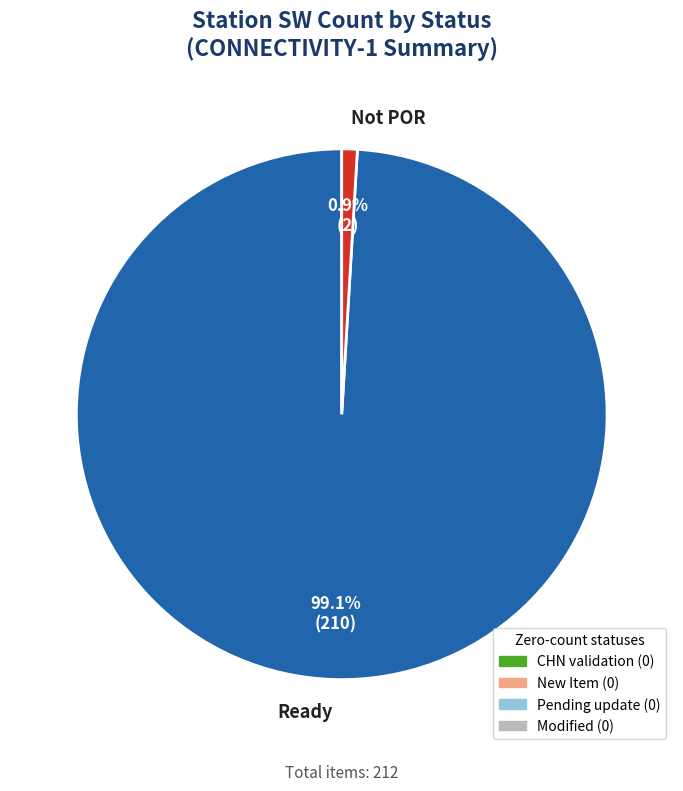

Count the number of slices in the pie.

2